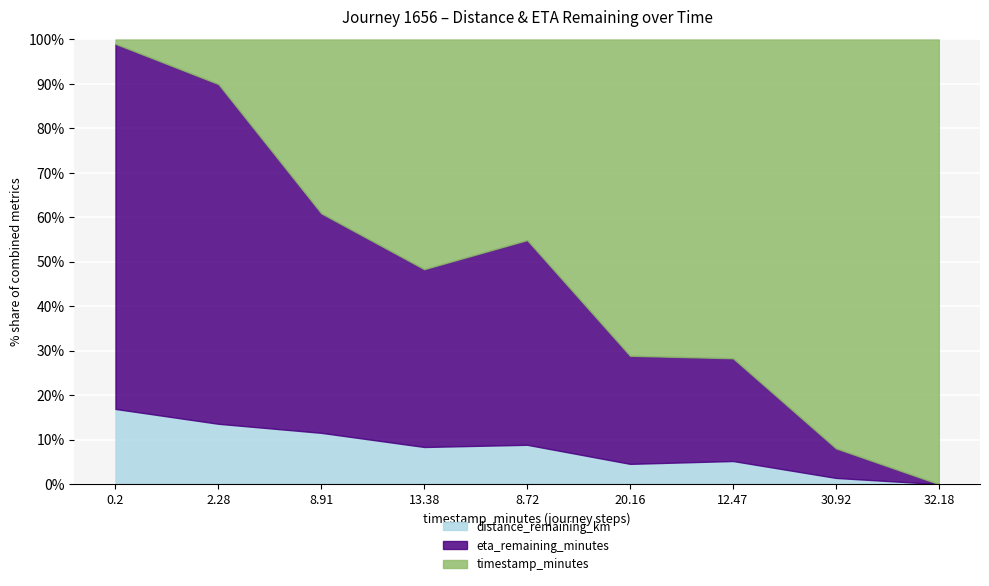

Is the value of distance_remaining_km at 30.92 greater than the value of eta_remaining_minutes at 20.16?

No